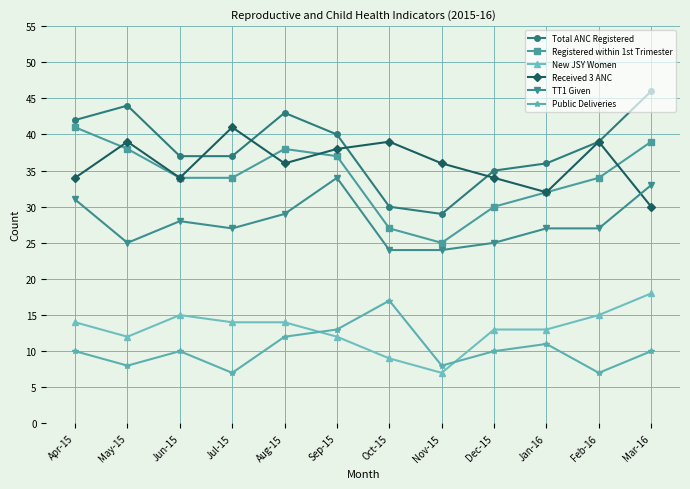

What is the label of the 2nd point from the left?

May-15